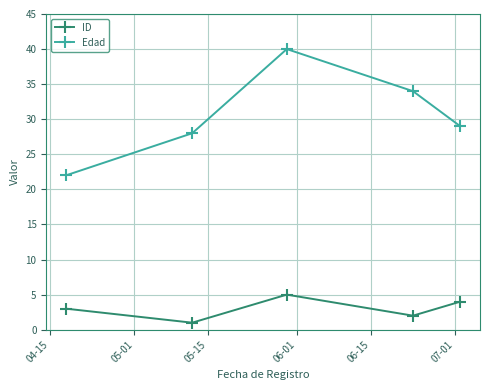

True or false: Edad and ID cross at least once.

False